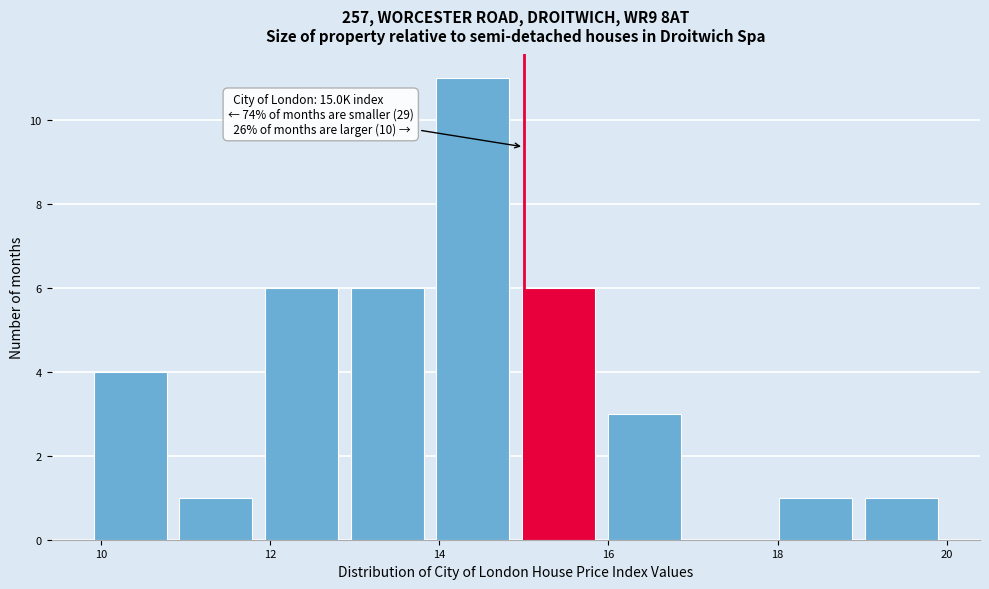

Which range on the x-axis has the tallest bar?

13.8 to 15.0